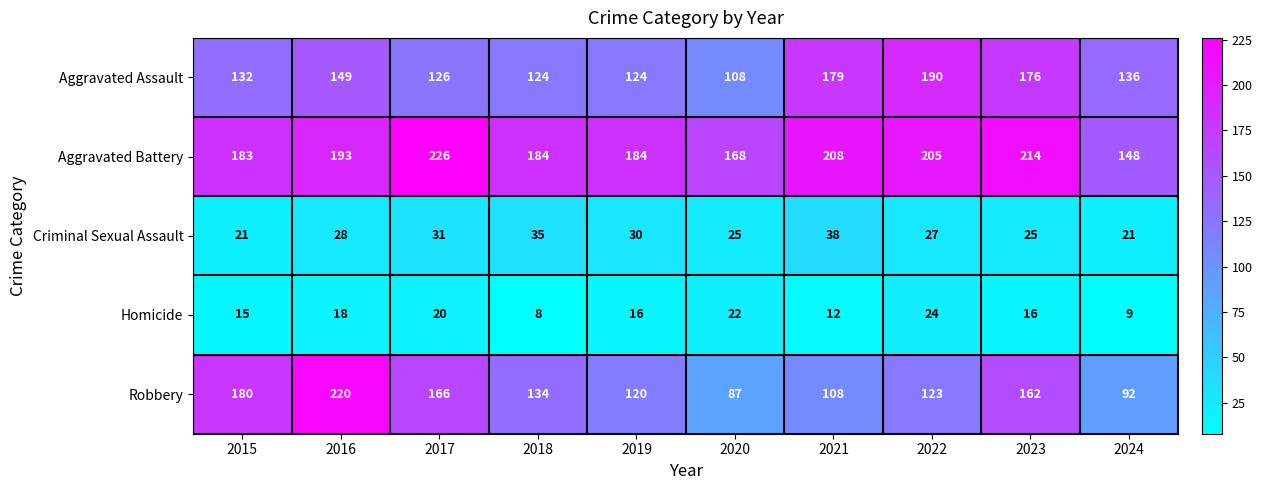

What is the difference between the highest and lowest values at 2021?

196